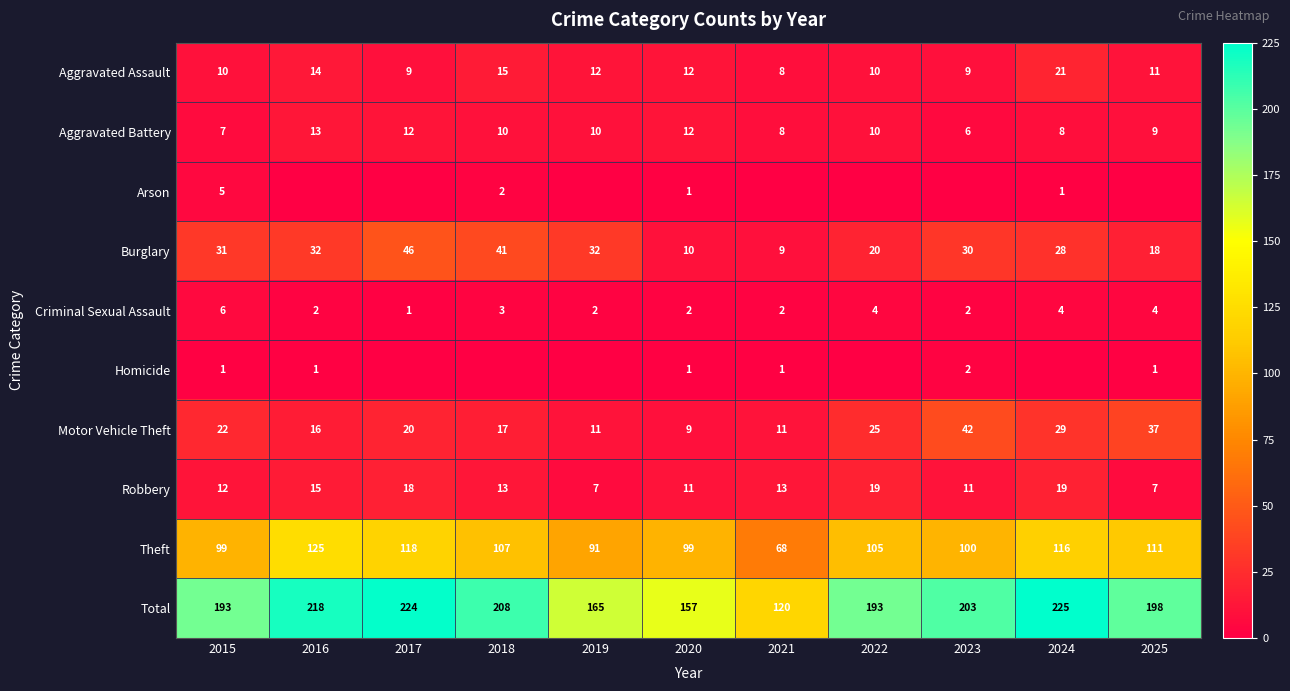

What is the lowest value of the Aggravated Assault series?

8